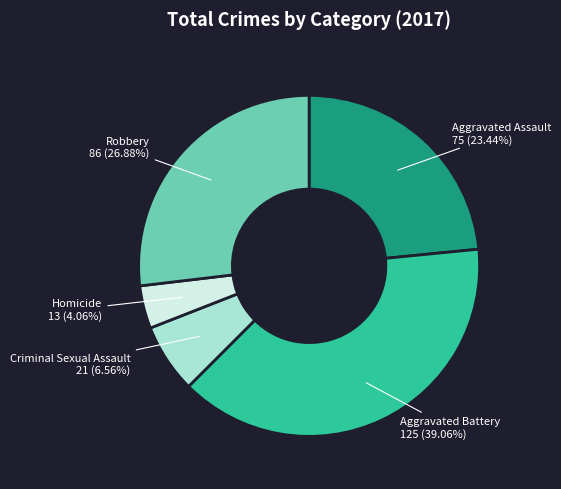

Is there a majority slice in this chart?

No